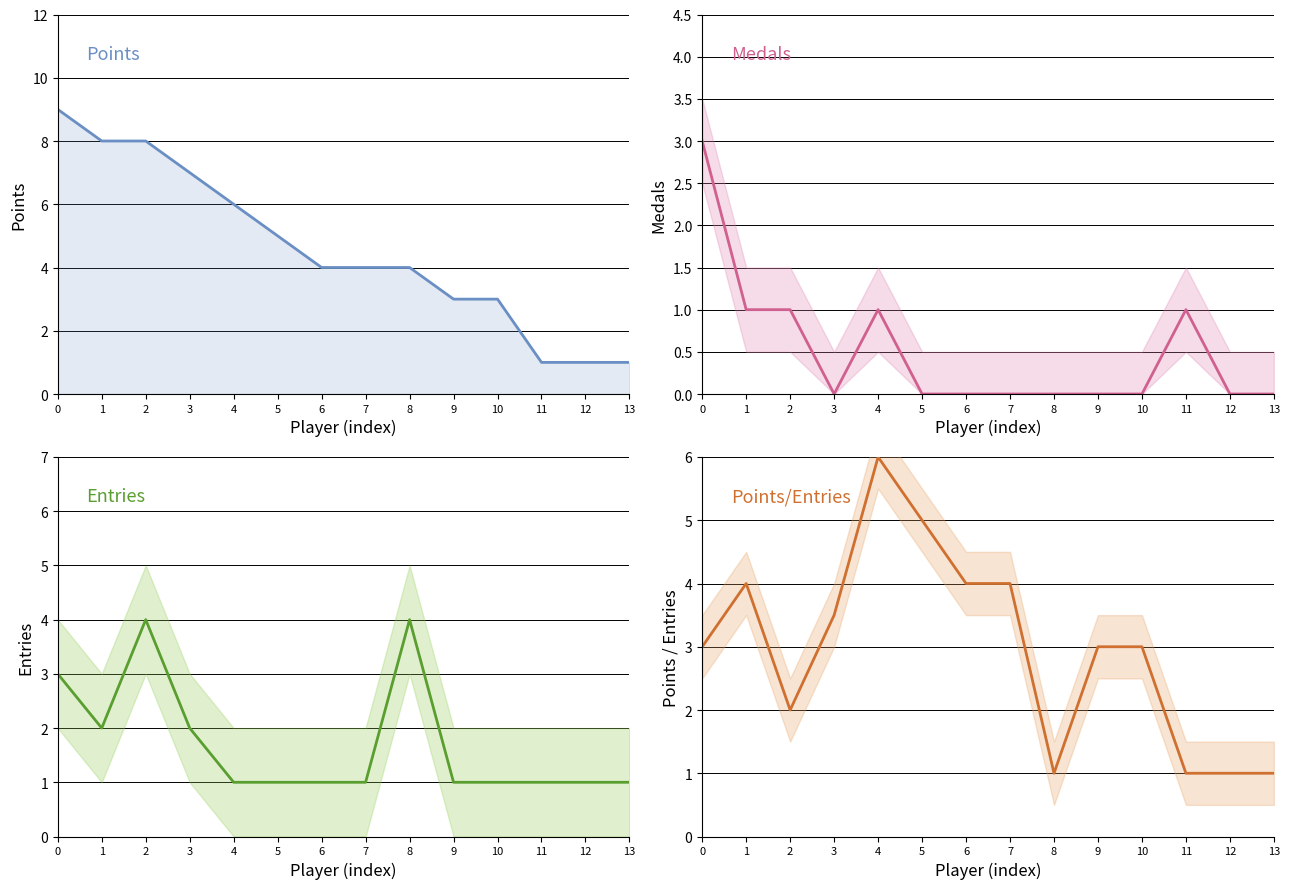

Which has a higher value, 2 or 6?

2